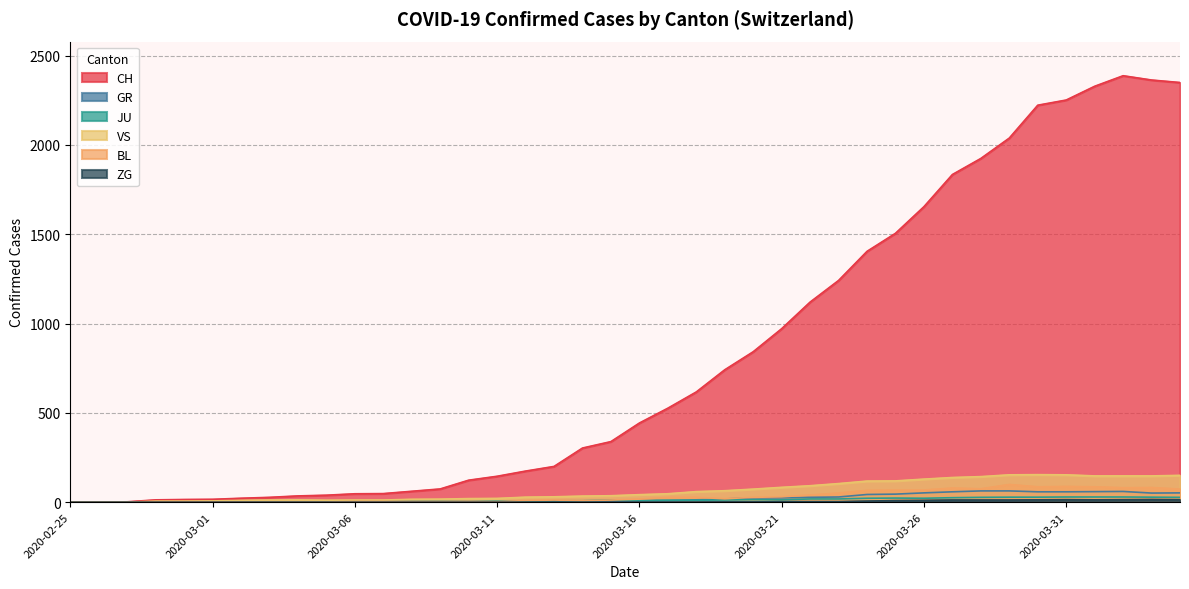

The CH series shows 7 at 2020-03-02. True or false?

False